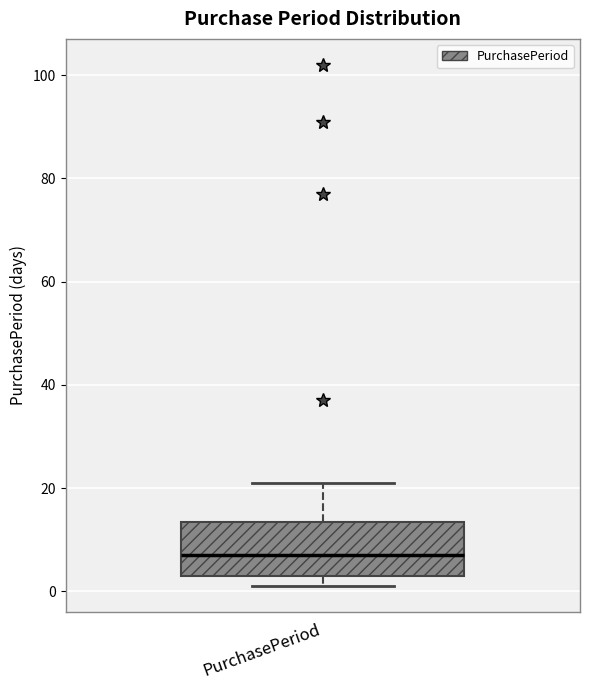

Transcribe this box plot: give where the median line is, the range the box spans, and where the two whiskers end, as read against the y-axis. The values are not printed on the chart, so give them approximately, as read against the axis.

median 8, box 4 to 14, whiskers 2 to 22